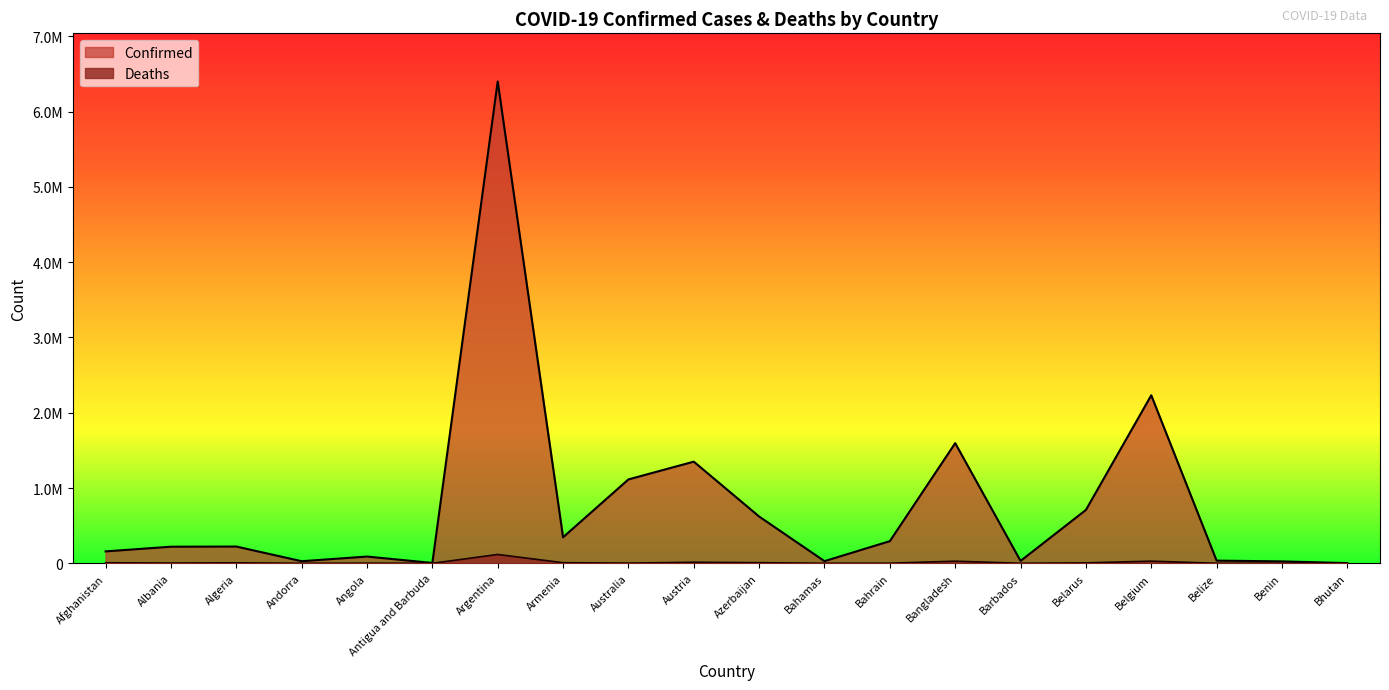

Is it true that Confirmed equals 220487 at Albania?

True